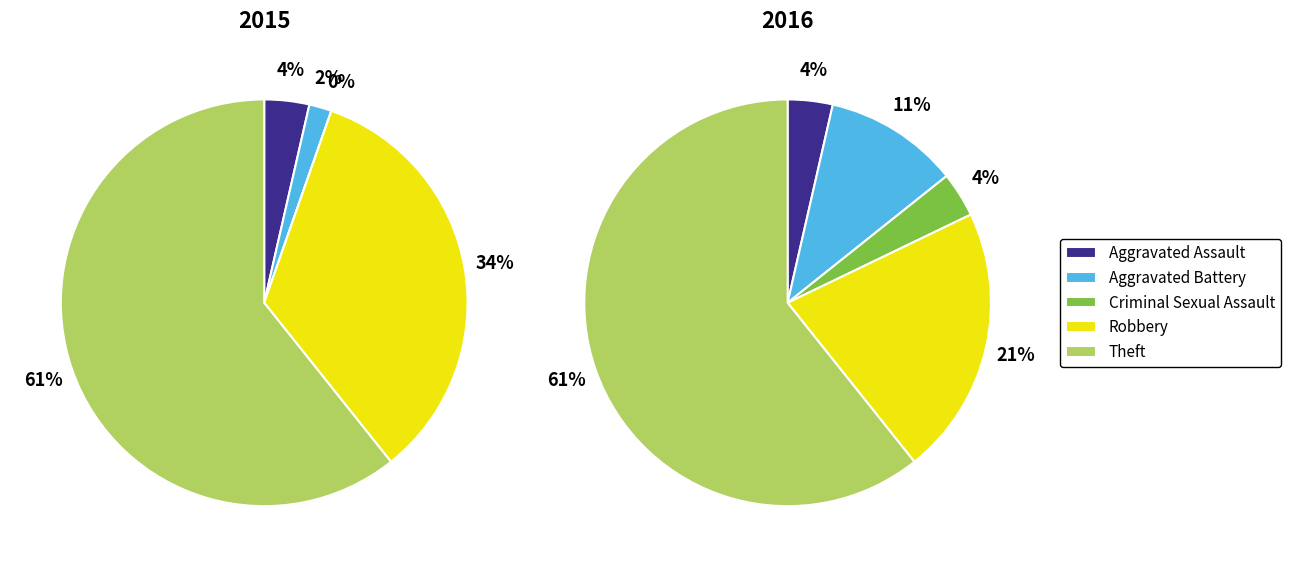

What percentage is the Theft slice, to the nearest percent?

61%